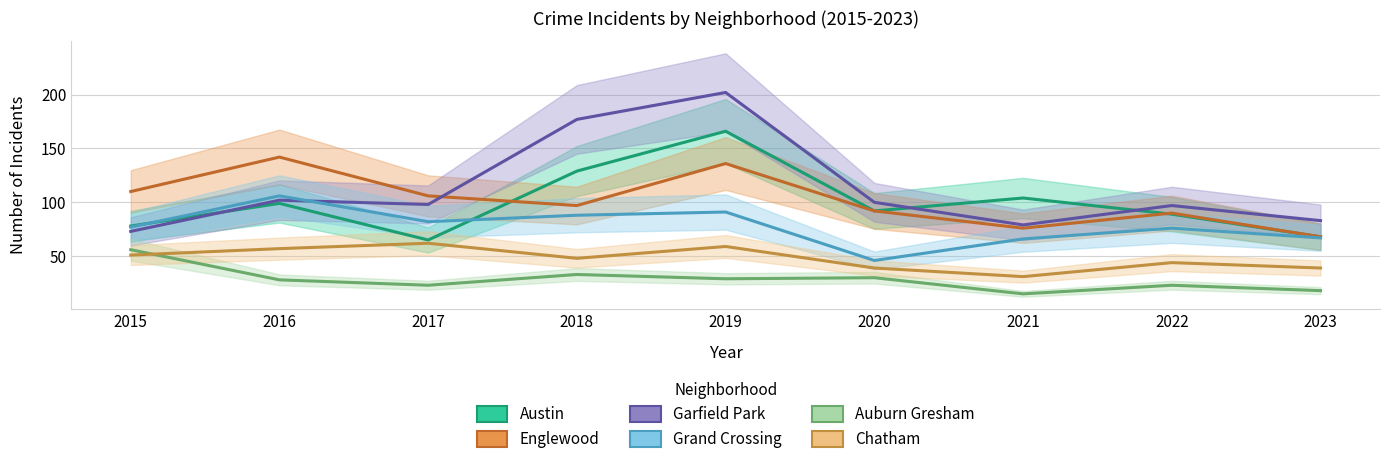

Reading left to right, list all the values displayed in this chart.

Austin: 78	99	65	129	166	92	104	89	68
Englewood: 110	142	106	97	136	92	76	90	68
Garfield Park: 73	102	98	177	202	100	79	97	83
Grand Crossing: 77	106	82	88	91	46	66	76	67
Auburn Gresham: 56	28	23	33	29	30	15	23	18
Chatham: 51	57	62	48	59	39	31	44	39